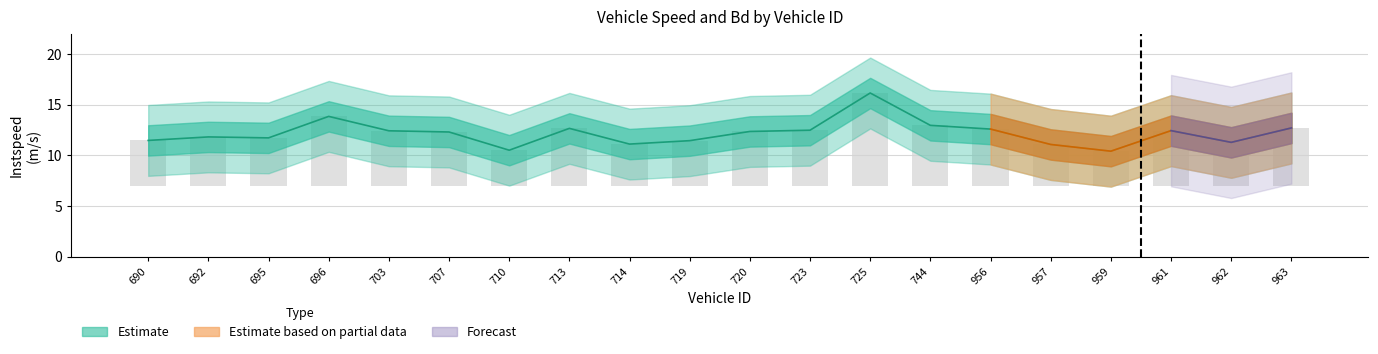

What is the maximum value shown in the chart?

16.2